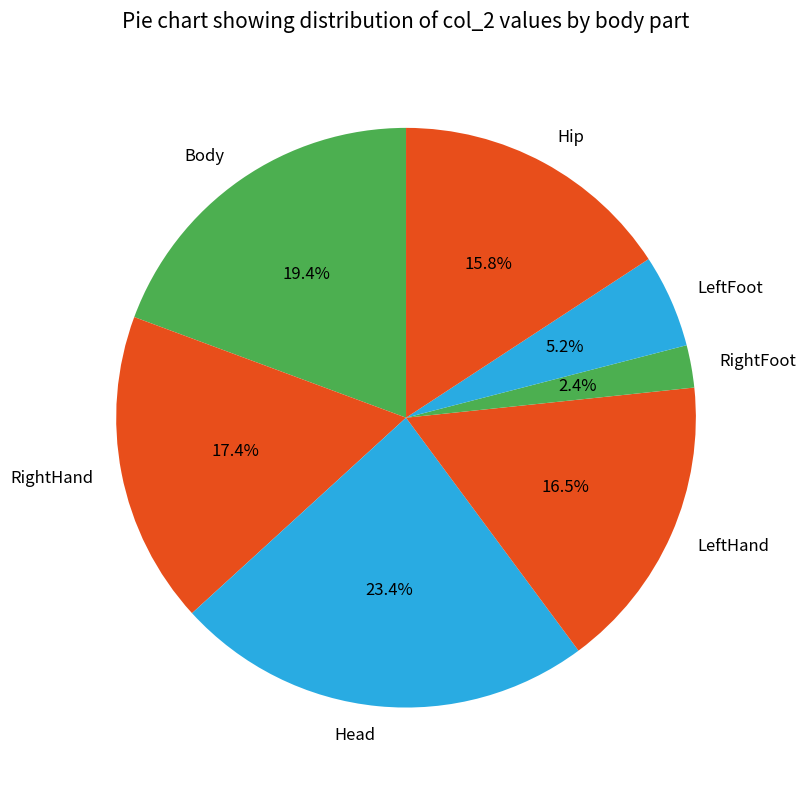

Does any single category account for the majority?

No